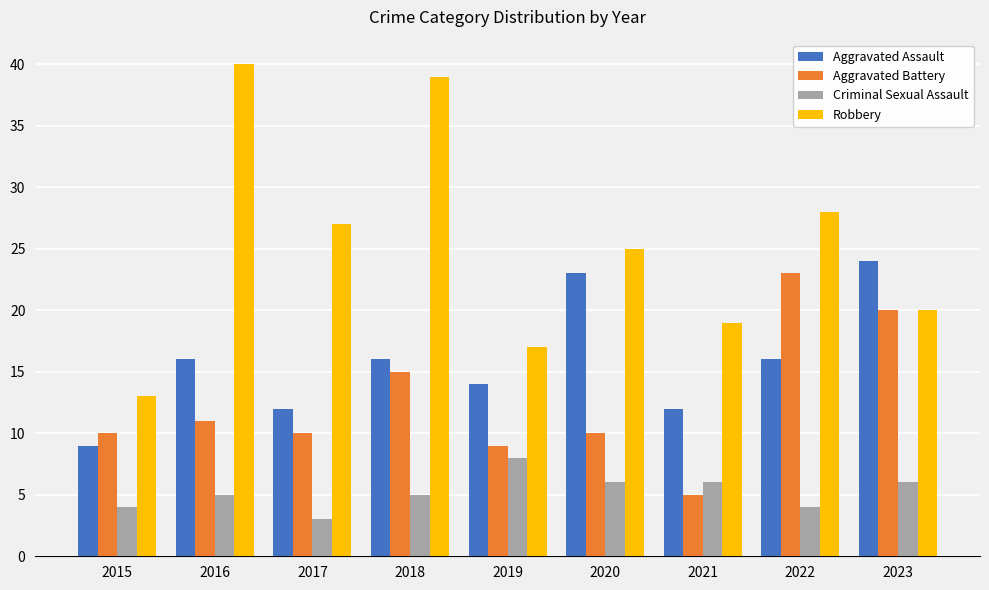

Is the value of Robbery at 2015 greater than the value of Criminal Sexual Assault at 2015?

Yes